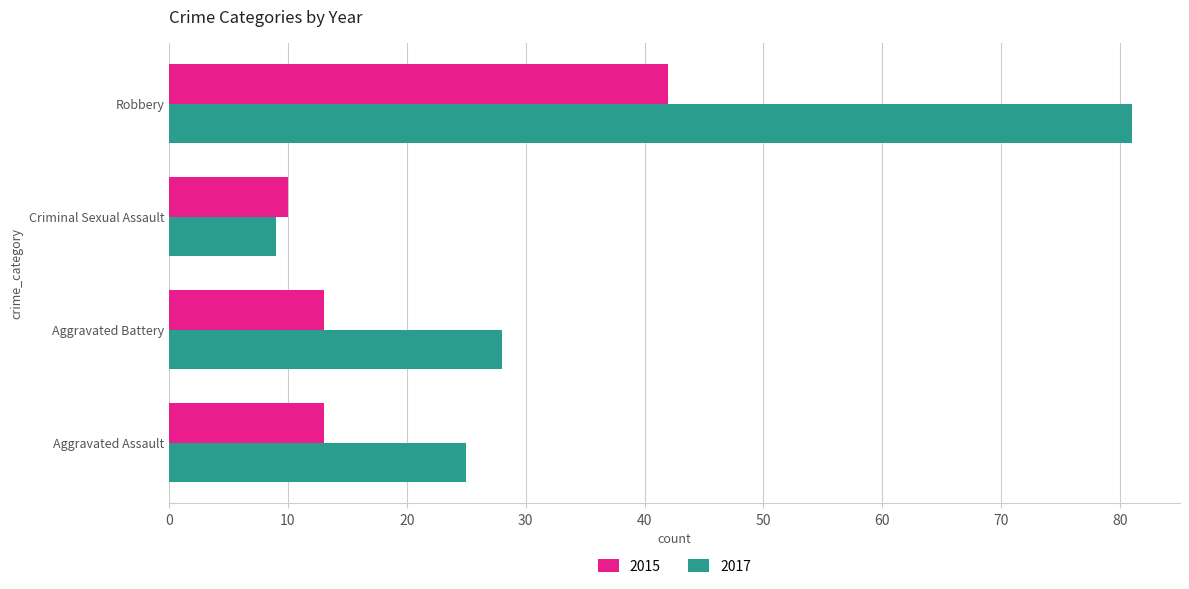

What is the lowest value of the 2015 series?

10